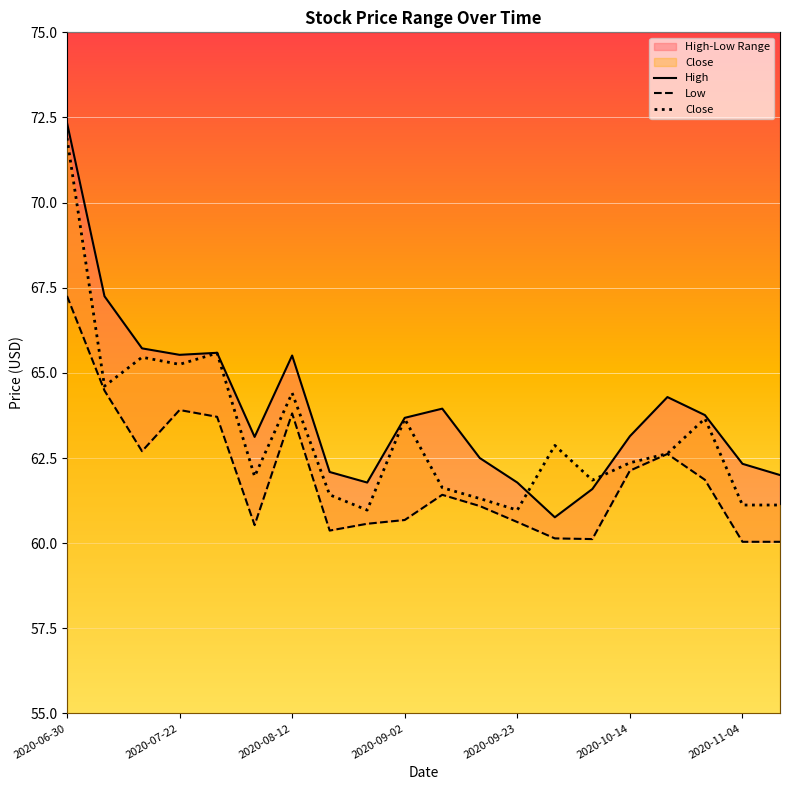

Reading left to right, extract all data points from this chart.

High: 72.3	67.2	65.7	65.5	65.6	63.1	65.5	62.1	61.8	63.7	64.0	62.5	61.8	60.8	61.6	63.1	64.3	63.8	62.3	62.0
Low: 67.3	64.5	62.7	63.9	63.7	60.5	63.8	60.4	60.6	60.7	61.4	61.1	60.6	60.1	60.1	62.1	62.6	61.9	60.0	60.0
Close: 71.9	64.6	65.5	65.2	65.6	62.0	64.4	61.4	61.0	63.7	61.6	61.3	61.0	62.9	61.8	62.4	62.6	63.7	61.1	61.1